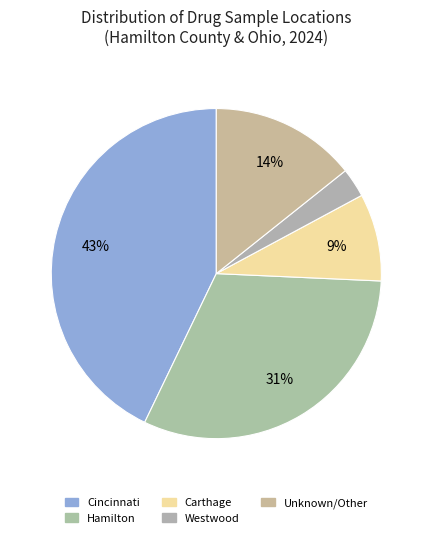

Which slice is the smallest?

Westwood